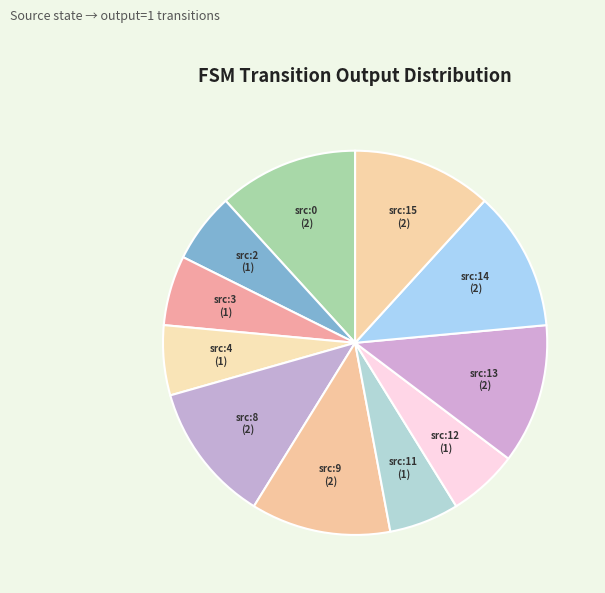

How many segments does this pie chart have?

11